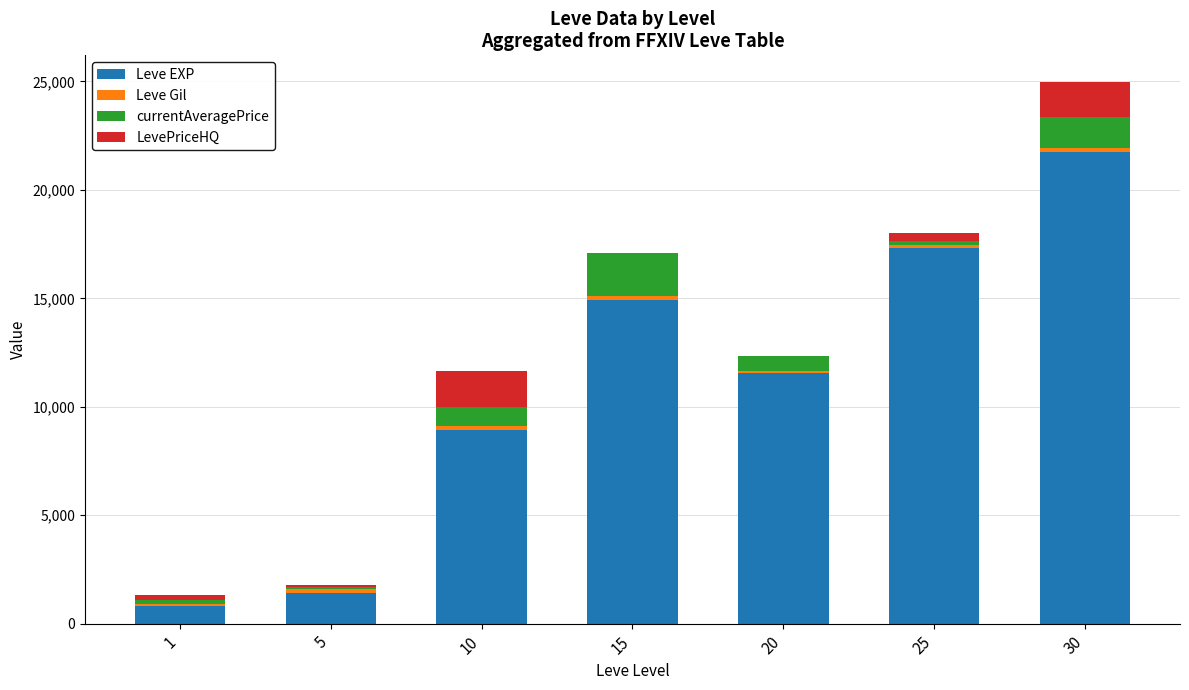

At which category is the sum across all series the highest?

30